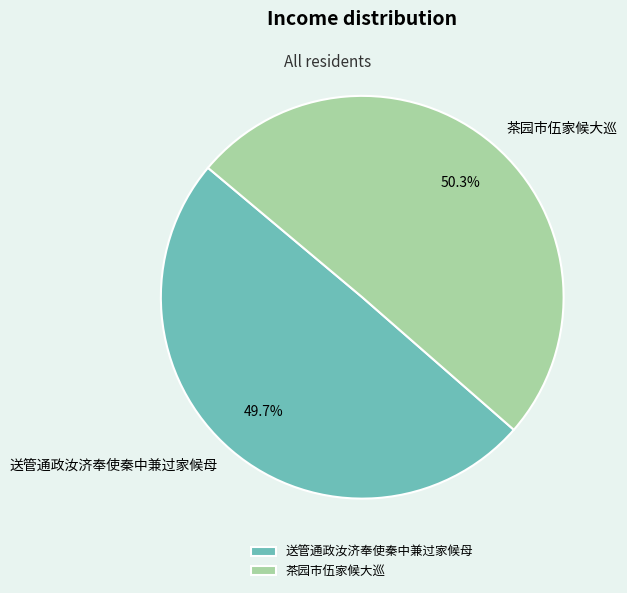

Is it true that 送管通政汝济奉使秦中兼过家候母 is 50% of the pie?

True